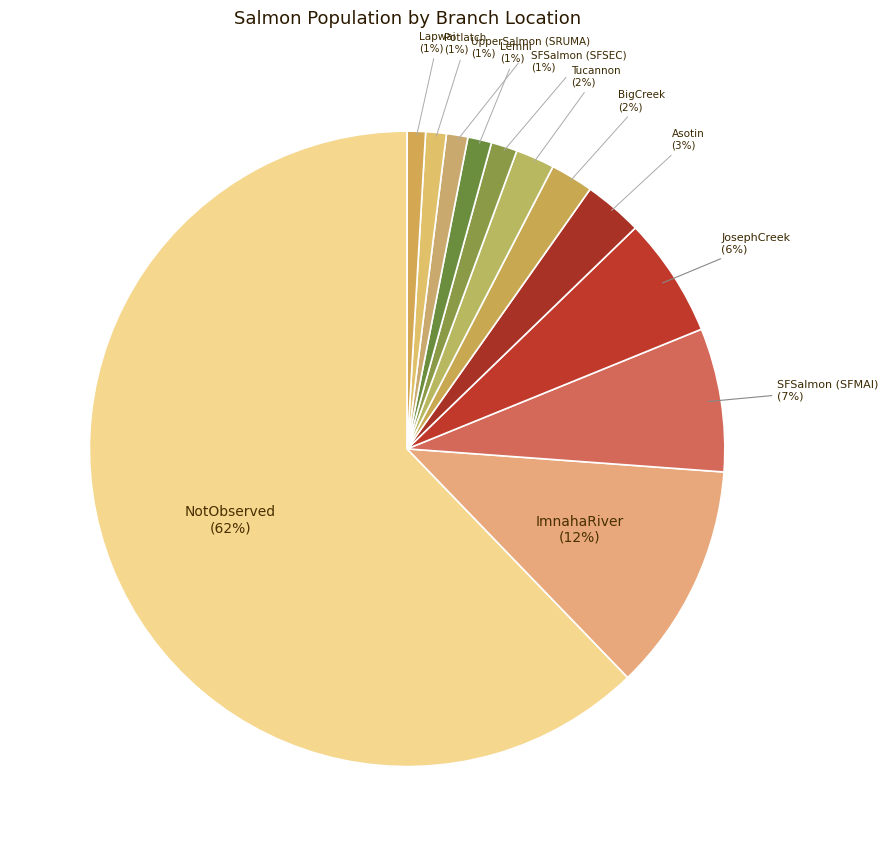

Combined, do ImnahaRiver (12%) and BigCreek (2%) account for over 50%?

No